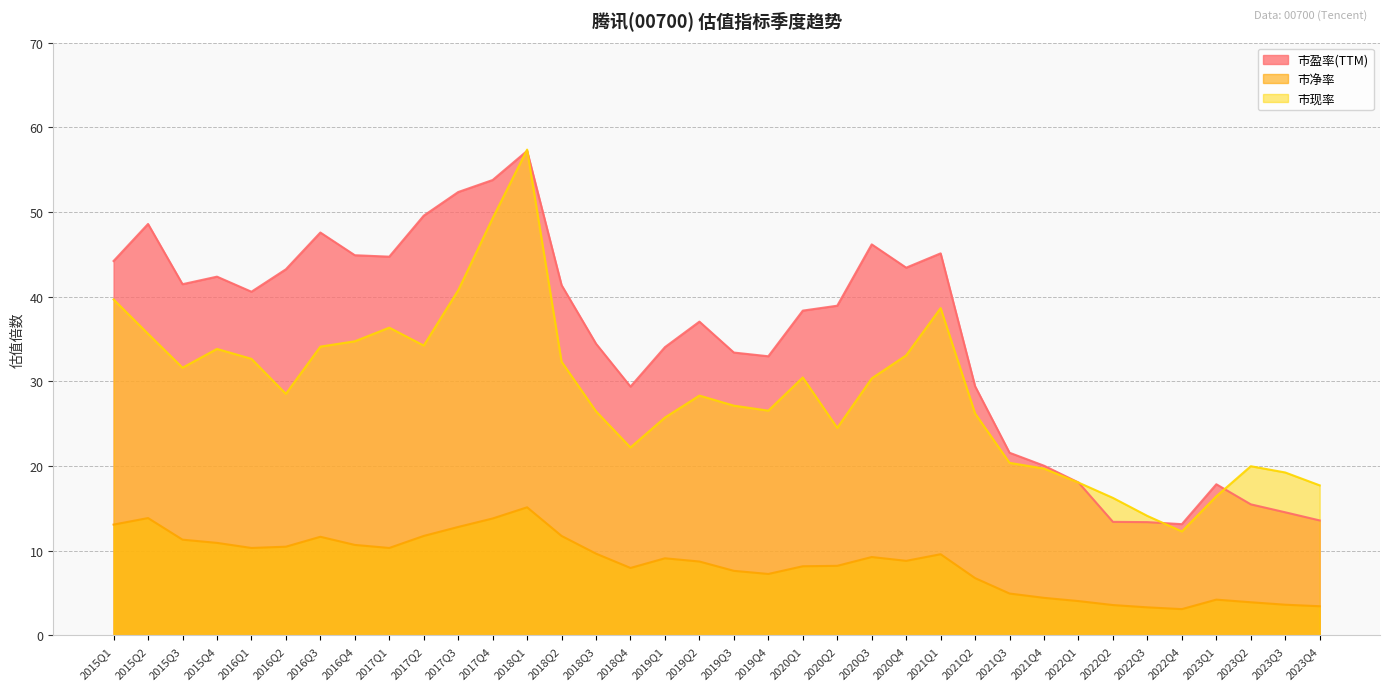

Reading right to left, transcribe all the data shown in this chart.

市盈率(TTM): 2023Q4=13.6	2023Q3=14.5	2023Q2=15.5	2023Q1=17.9	2022Q4=13.1	2022Q3=13.4	2022Q2=13.4	2022Q1=18.1	2021Q4=20.0	2021Q3=21.6	2021Q2=29.4	2021Q1=45.1	2020Q4=43.4	2020Q3=46.2	2020Q2=38.9	2020Q1=38.4	2019Q4=33.0	2019Q3=33.4	2019Q2=37.0	2019Q1=34.0	2018Q4=29.4	2018Q3=34.4	2018Q2=41.4	2018Q1=57.2	2017Q4=53.8	2017Q3=52.4	2017Q2=49.6	2017Q1=44.7	2016Q4=44.9	2016Q3=47.6	2016Q2=43.2	2016Q1=40.6	2015Q4=42.4	2015Q3=41.5	2015Q2=48.6	2015Q1=44.2
市净率: 2023Q4=3.5	2023Q3=3.6	2023Q2=3.9	2023Q1=4.2	2022Q4=3.1	2022Q3=3.3	2022Q2=3.6	2022Q1=4.1	2021Q4=4.4	2021Q3=5.0	2021Q2=6.8	2021Q1=9.6	2020Q4=8.8	2020Q3=9.3	2020Q2=8.2	2020Q1=8.2	2019Q4=7.3	2019Q3=7.6	2019Q2=8.7	2019Q1=9.1	2018Q4=8.0	2018Q3=9.7	2018Q2=11.8	2018Q1=15.1	2017Q4=13.8	2017Q3=12.8	2017Q2=11.8	2017Q1=10.3	2016Q4=10.7	2016Q3=11.7	2016Q2=10.5	2016Q1=10.3	2015Q4=10.9	2015Q3=11.3	2015Q2=13.9	2015Q1=13.1
市现率: 2023Q4=17.7	2023Q3=19.2	2023Q2=20.0	2023Q1=16.4	2022Q4=12.3	2022Q3=14.1	2022Q2=16.2	2022Q1=18.1	2021Q4=19.7	2021Q3=20.4	2021Q2=26.2	2021Q1=38.6	2020Q4=33.1	2020Q3=30.4	2020Q2=24.5	2020Q1=30.5	2019Q4=26.5	2019Q3=27.1	2019Q2=28.3	2019Q1=25.7	2018Q4=22.2	2018Q3=26.5	2018Q2=32.3	2018Q1=57.4	2017Q4=49.3	2017Q3=40.8	2017Q2=34.2	2017Q1=36.3	2016Q4=34.7	2016Q3=34.1	2016Q2=28.5	2016Q1=32.7	2015Q4=33.8	2015Q3=31.6	2015Q2=35.6	2015Q1=39.7